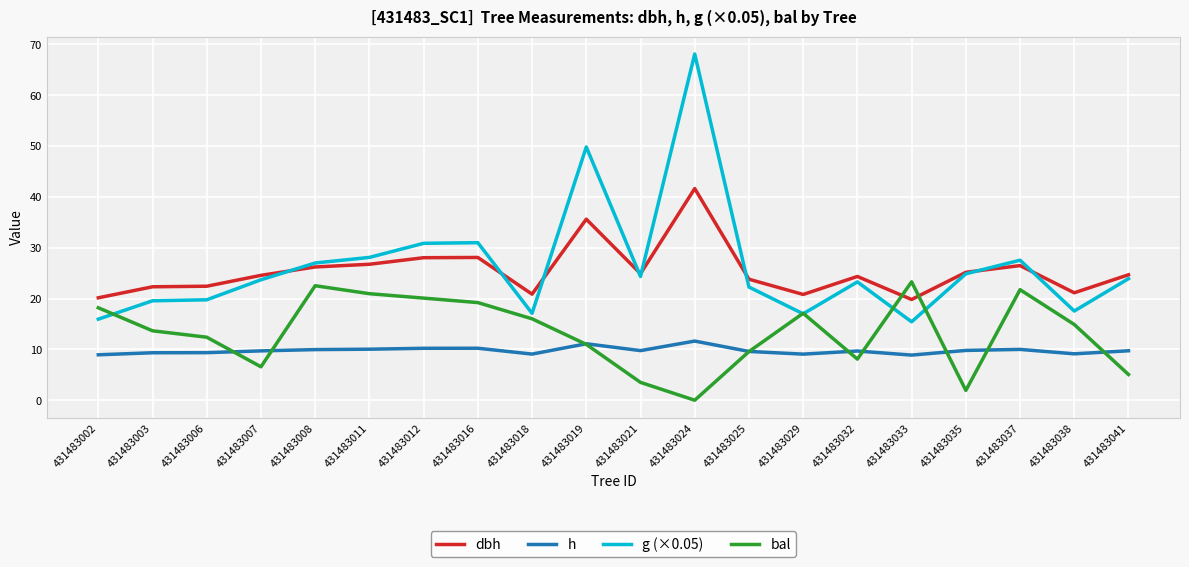

At how many categories does at least one series exceed 65?

1